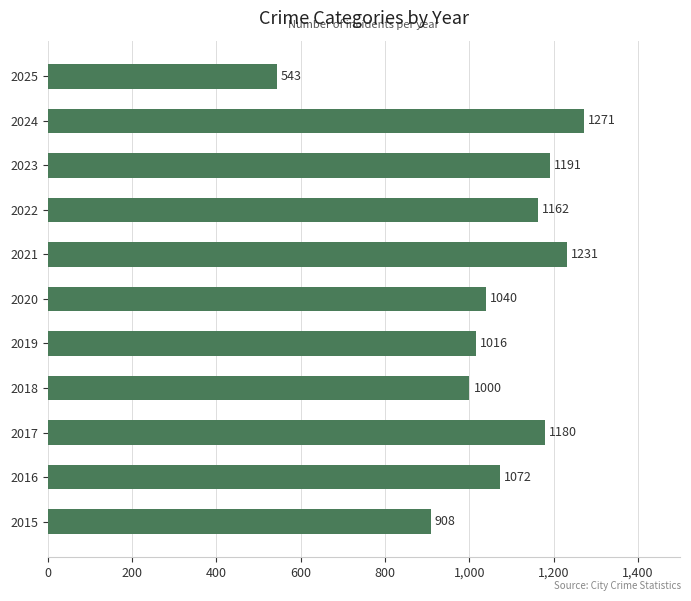

The chart shows a value of 1654 at 2018. True or false?

False